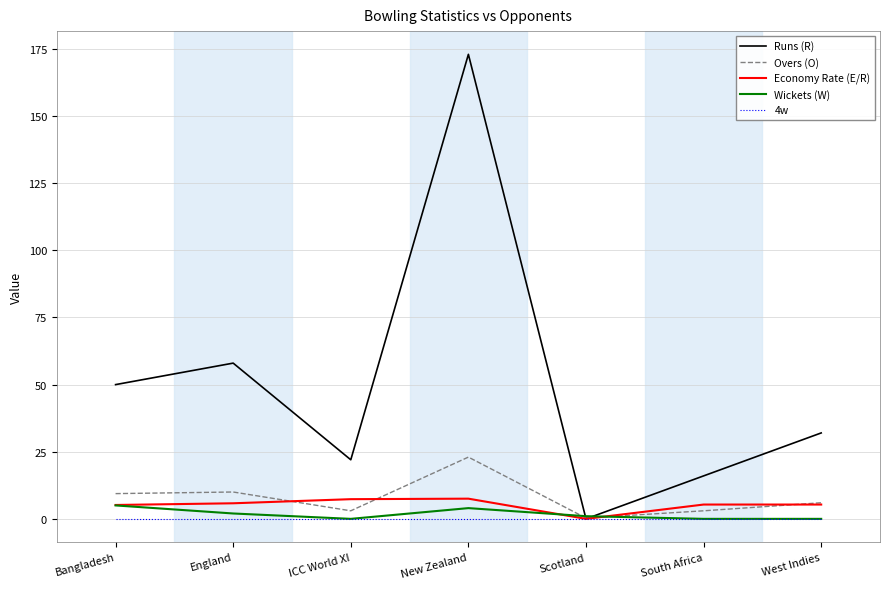

What position from the right is England?

6